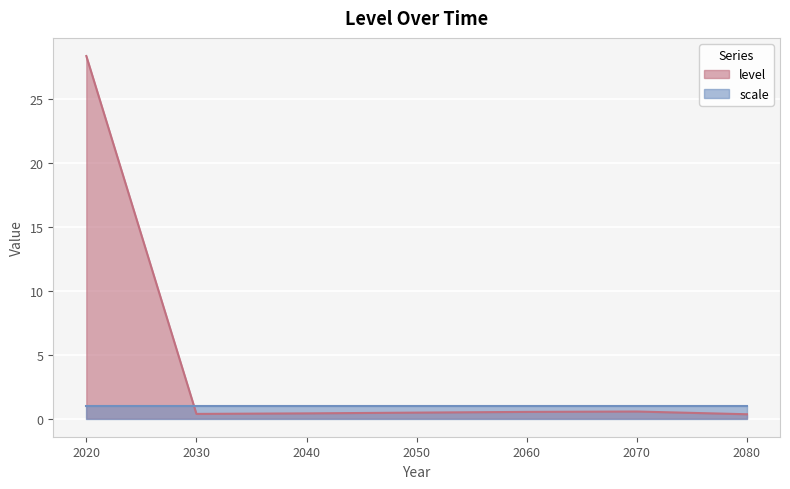

How many lines are shown in the chart?

2